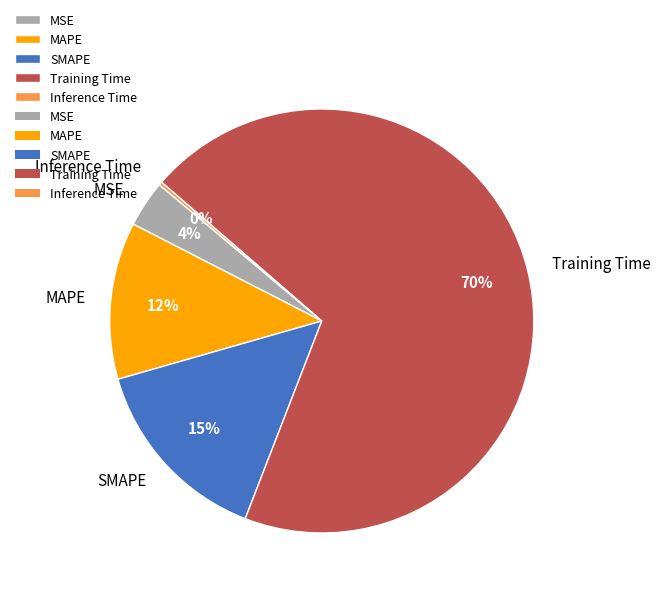

To the nearest percent, what is the difference between the largest and smallest slice percentages?

69%